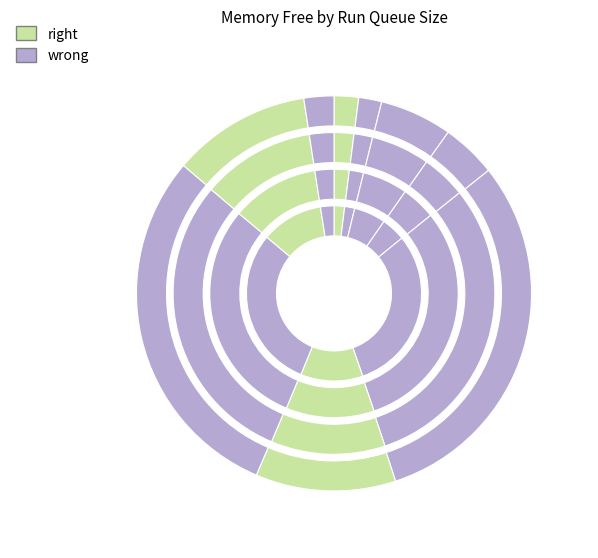

Does any single category account for the majority?

No